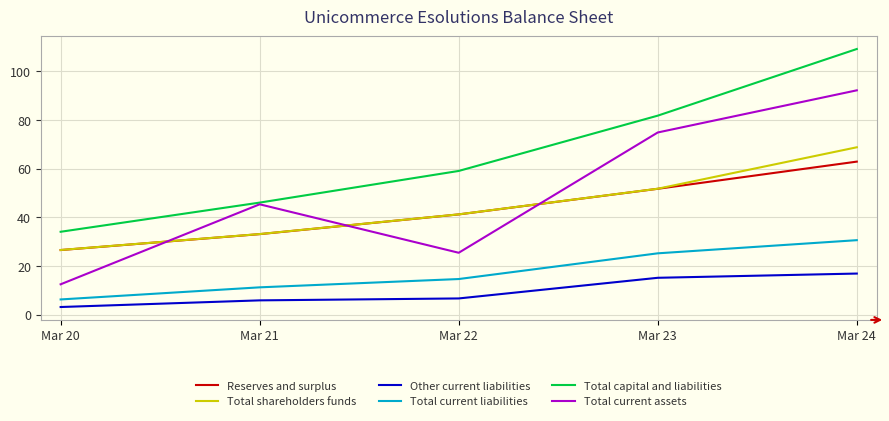

Is it true that Total shareholders funds equals 13.9 at Mar 22?

False